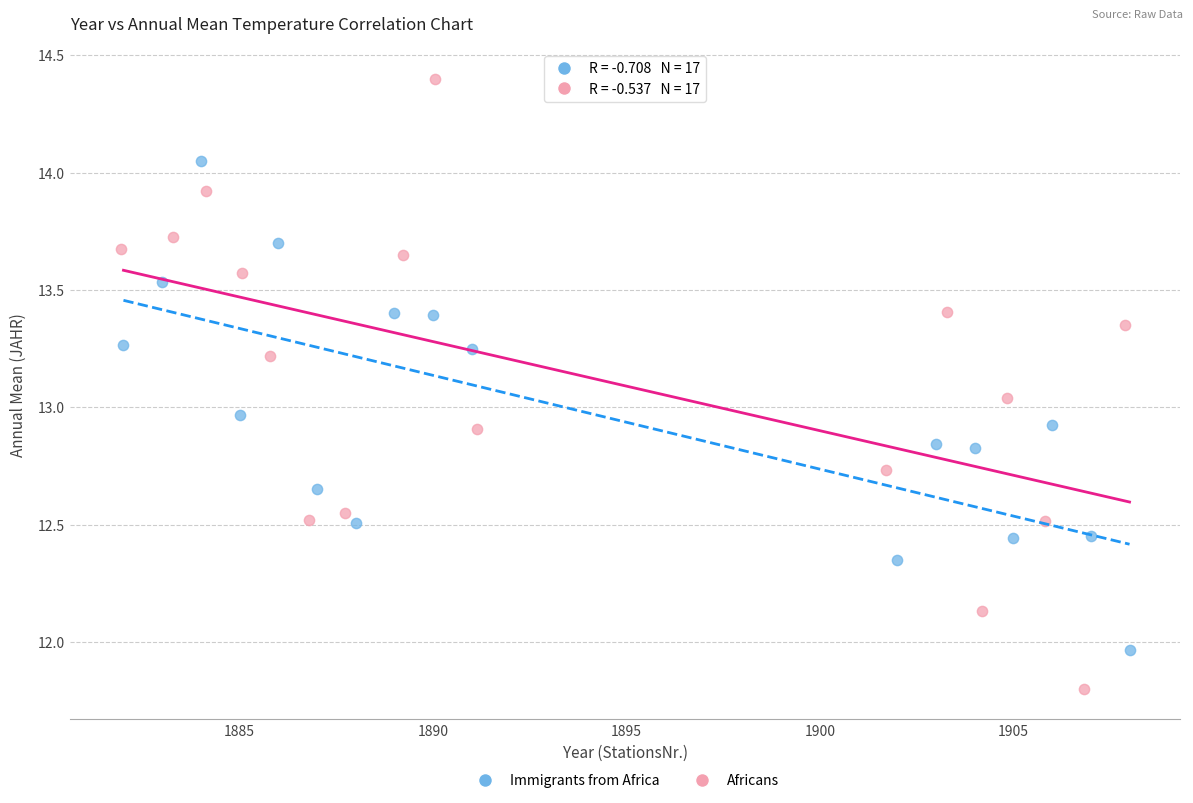

Which series has the widest spread of Y values?

Africans